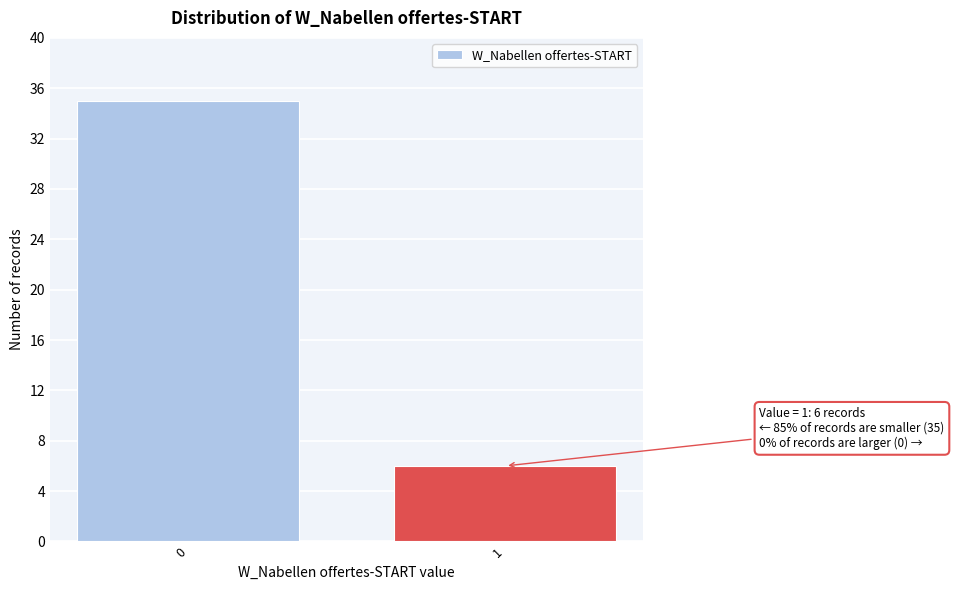

Reading right to left, list all the values displayed in this chart.

1=6	0=35